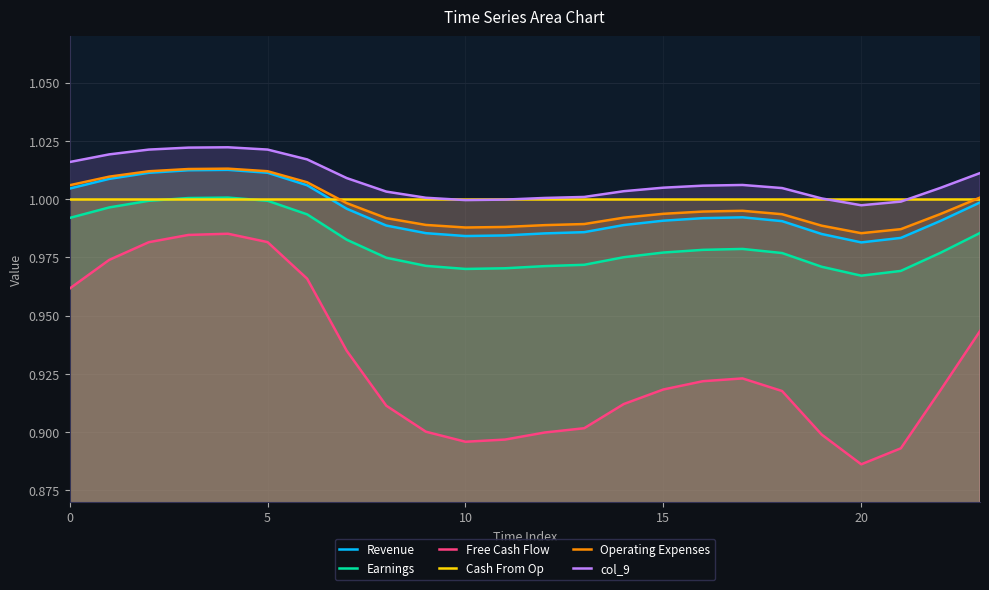

Count the number of categories in the chart.

24